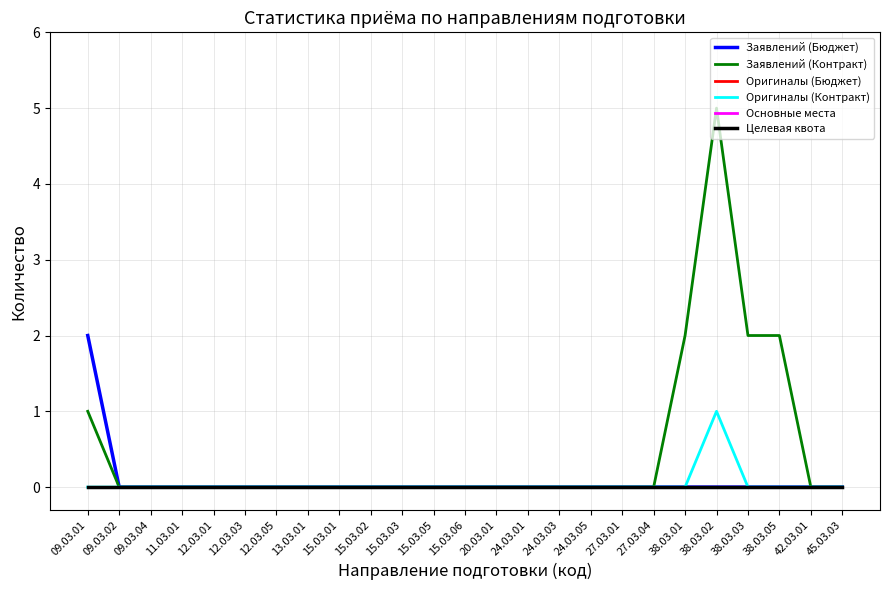

Does the chart display data point markers on the line(s)?

No